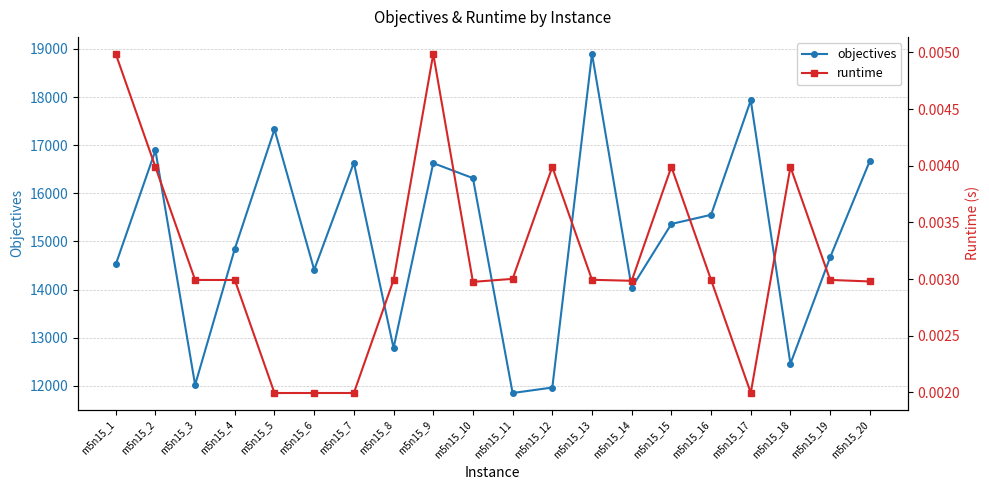

True or false: runtime and objectives intersect in this chart.

False